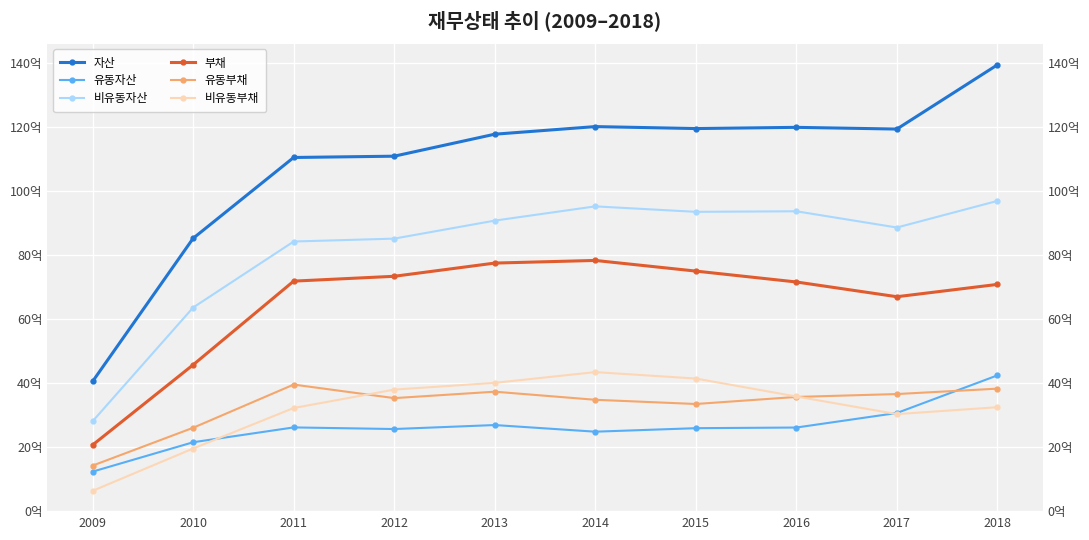

At which label does 유동부채 reach its peak?

2011